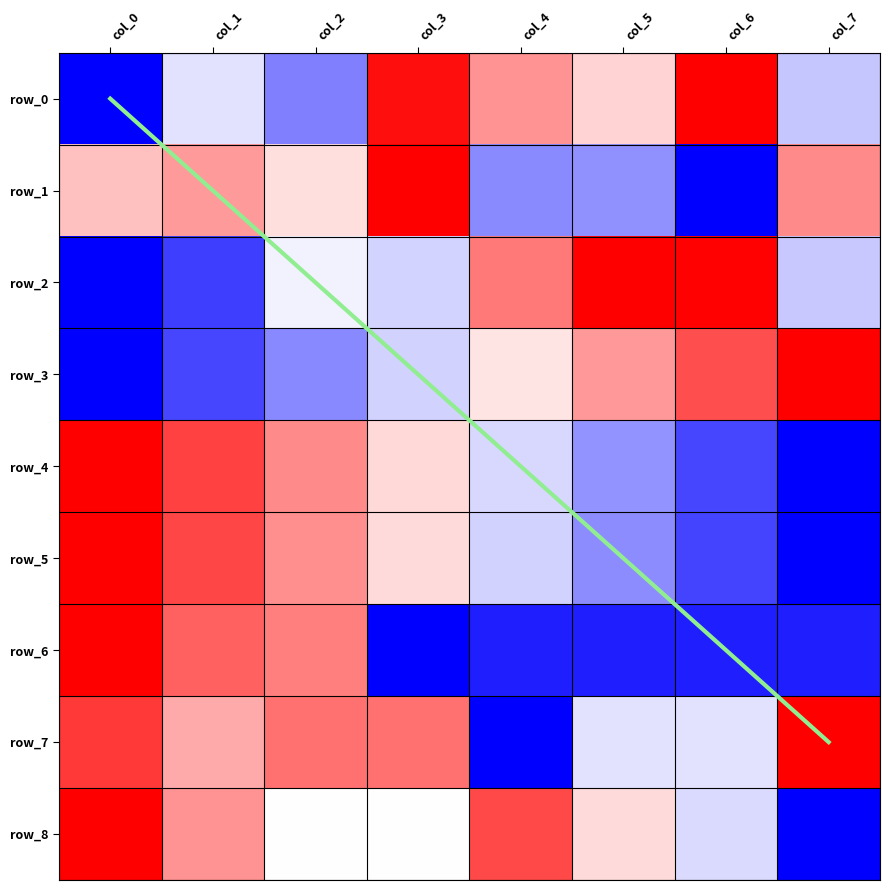

Is the value of row_1 at col_0 greater than the value of row_8 at col_7?

Yes